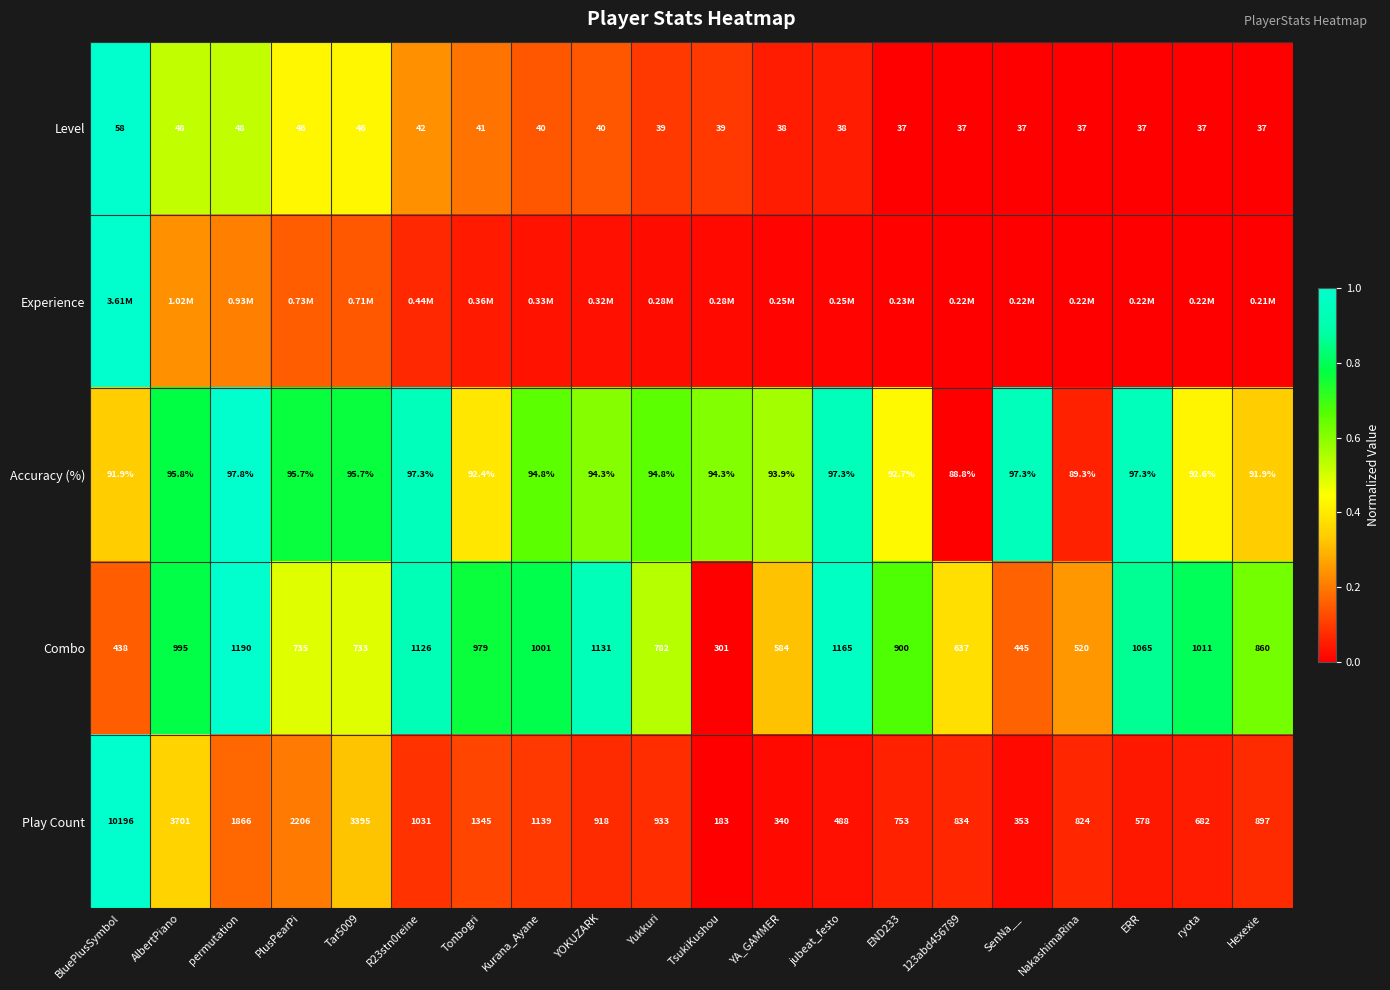

What is the total value across all series at 123abd456789?

0.4